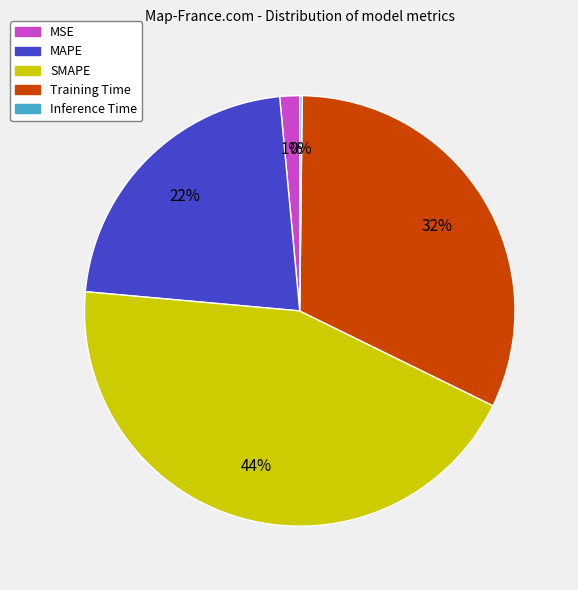

To the nearest percent, what percentage of the pie is SMAPE?

44%